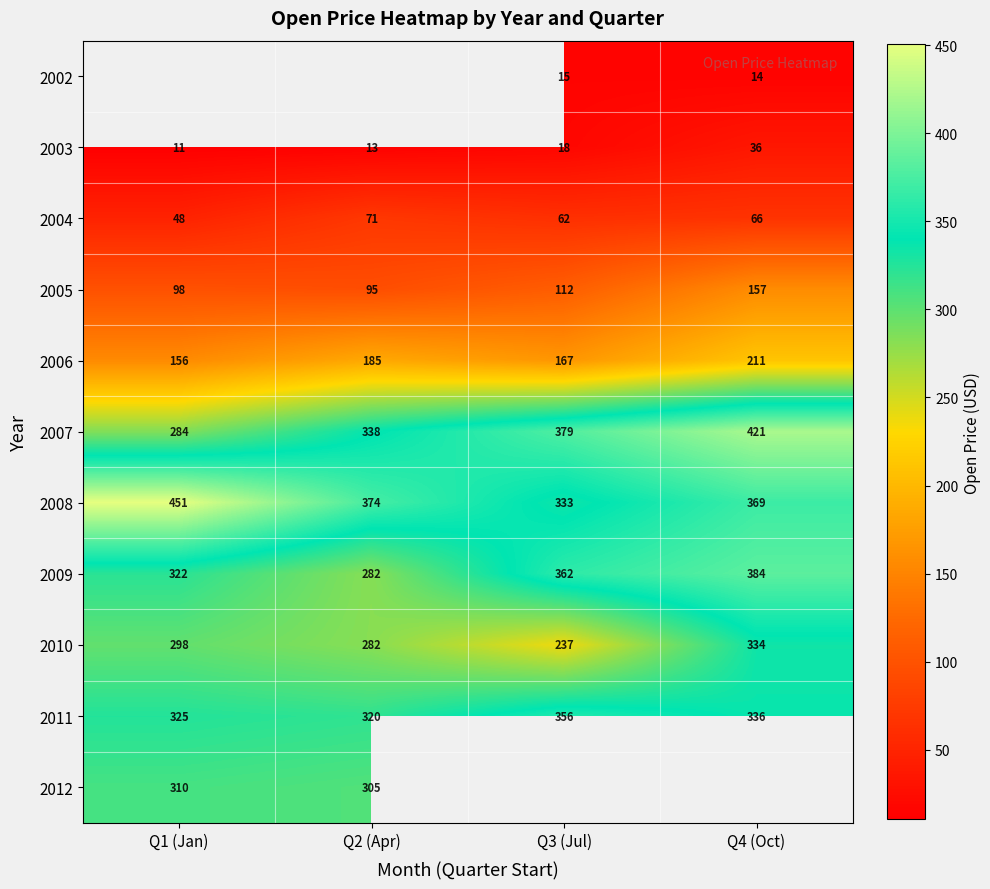

Is the value of 2004 at Q4 (Oct) greater than the value of 2005 at Q3 (Jul)?

No